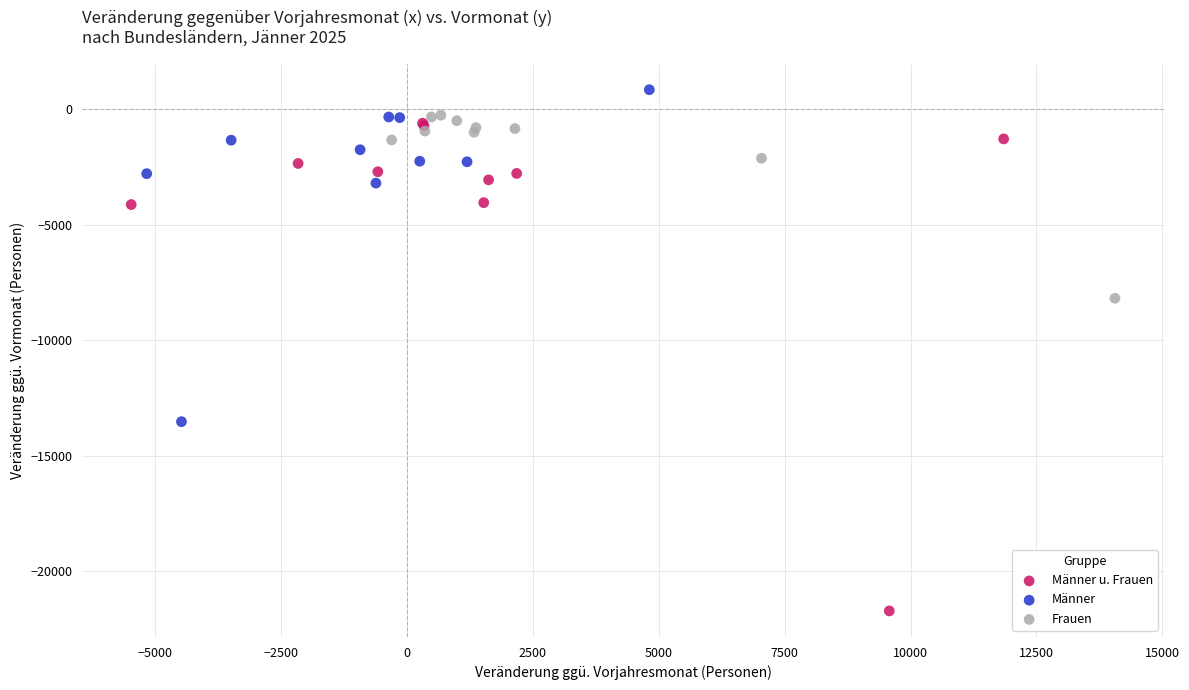

Which series contains the lowest Y value?

Männer u. Frauen